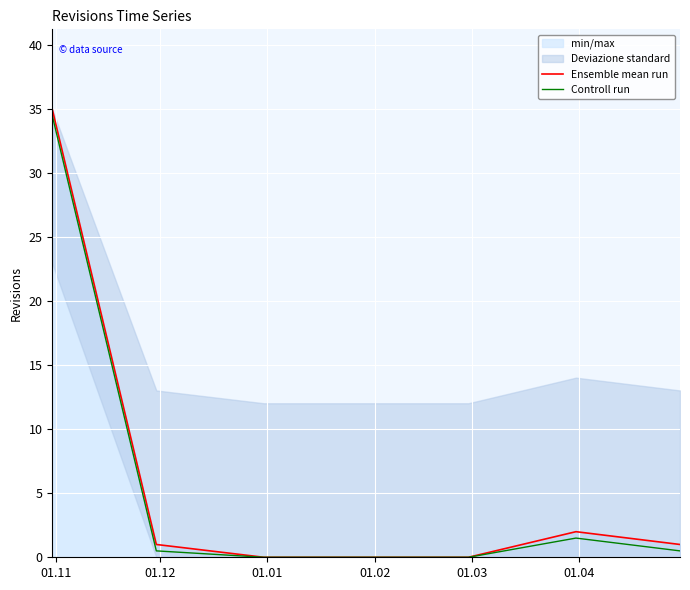

What is the value of the Controll run point at the 2nd from the left?

0.5